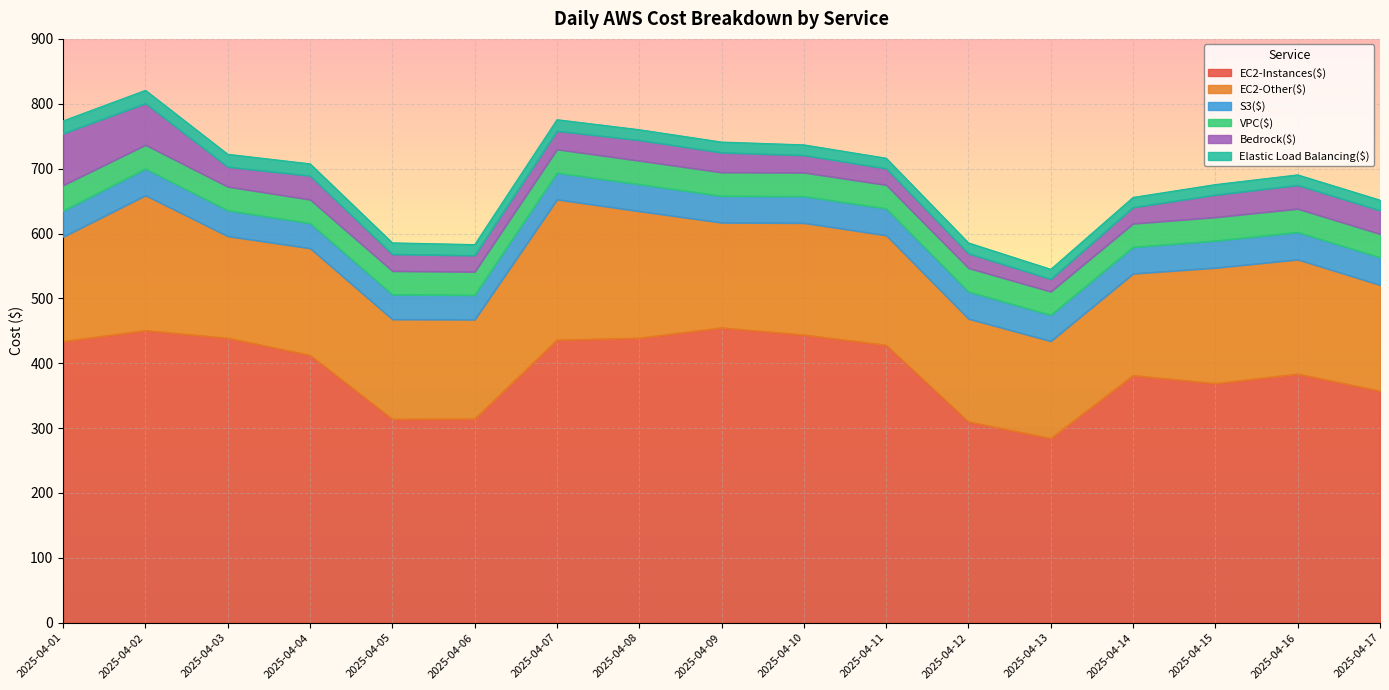

True or false: Elastic Load Balancing($) has more than 2 points higher than both neighbors.

True